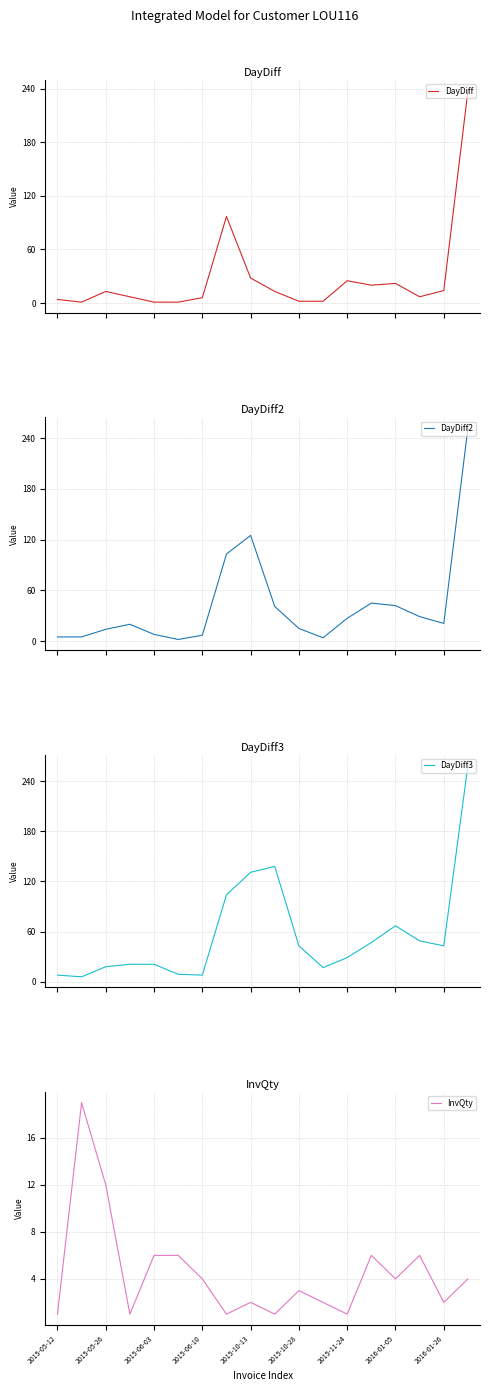

What is the difference between the maximum and minimum values in the DayDiff series?

237